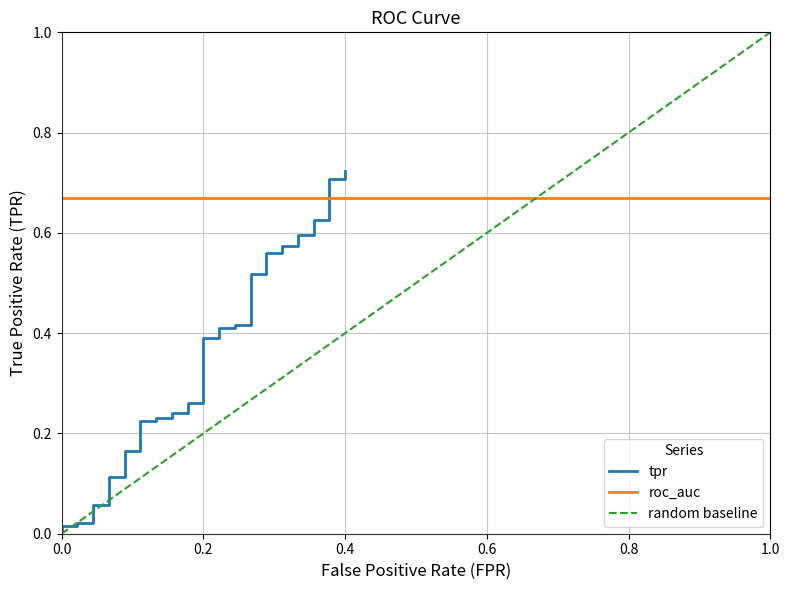

What is the average value?

0.3